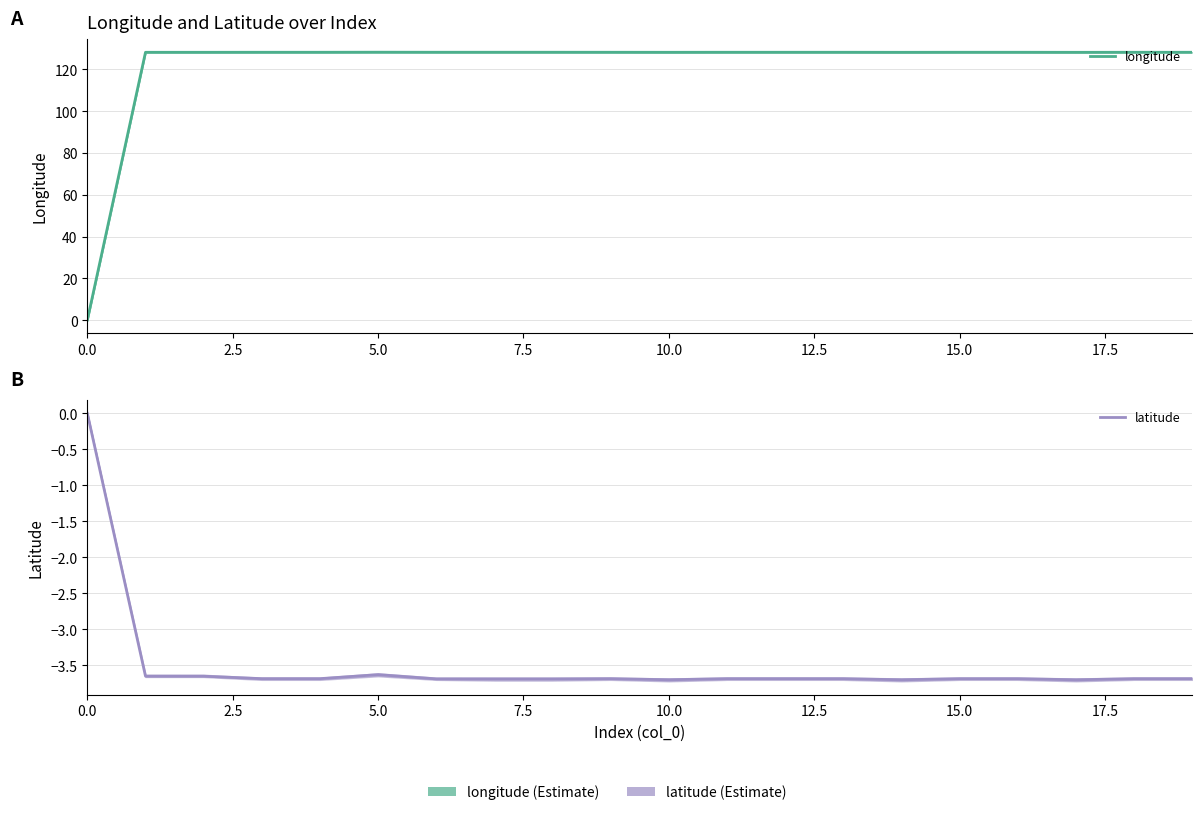

How many interior local valleys does the longitude series have?

4